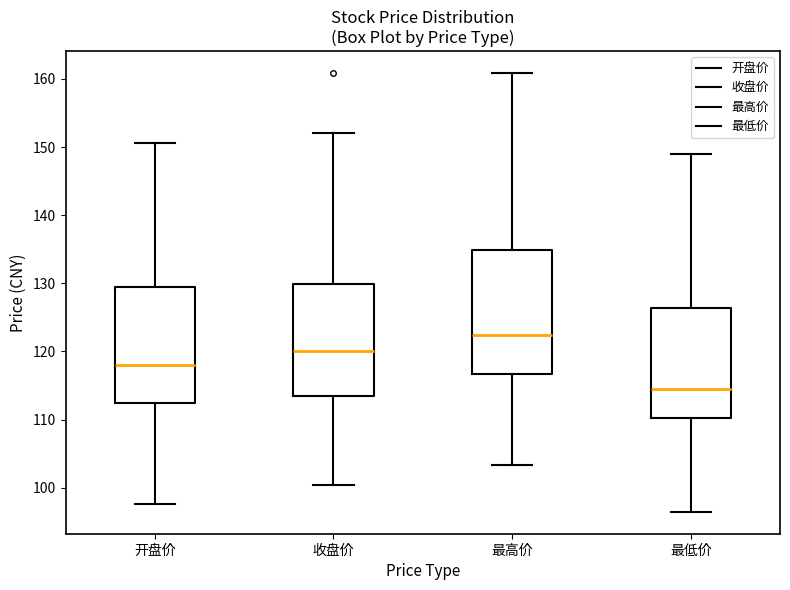

Where does the upper whisker of the box for 最高价 end on the y-axis? The values are not printed on the chart, so give them approximately, as read against the axis.

161